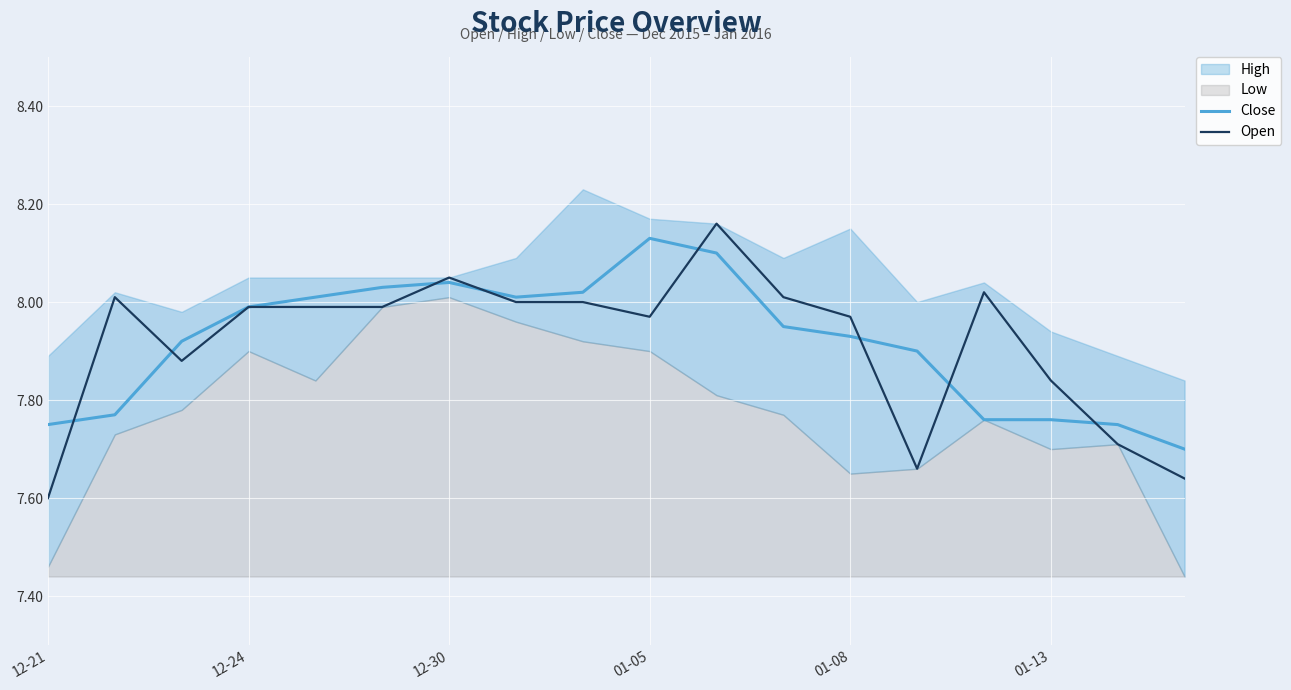

At which label is Open closest to 7?

12-21